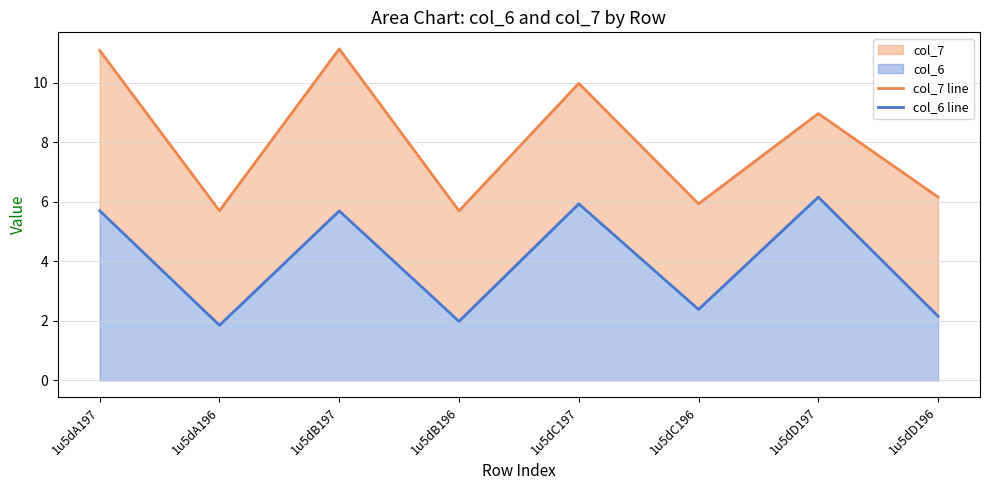

Which category has the lowest value in the col_6 line series?

1u5dA196